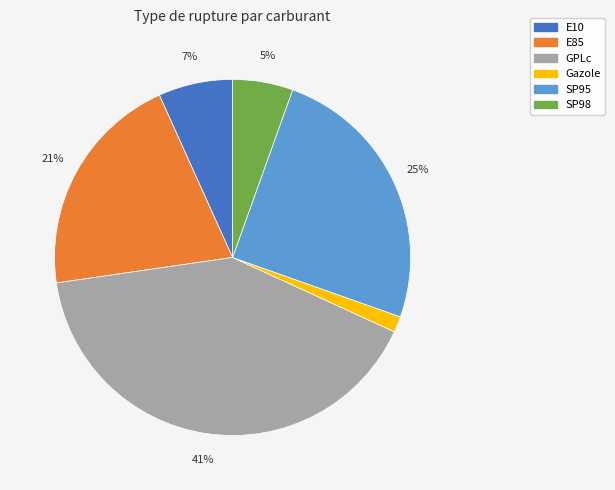

To the nearest percent, what portion does SP98 represent?

5%